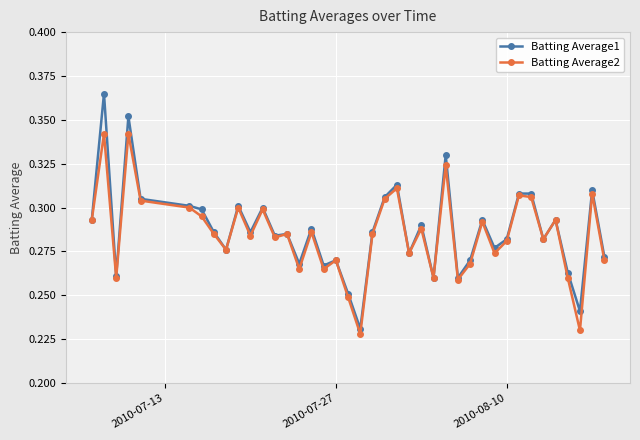

Which series has the widest spread of values?

Batting Average1